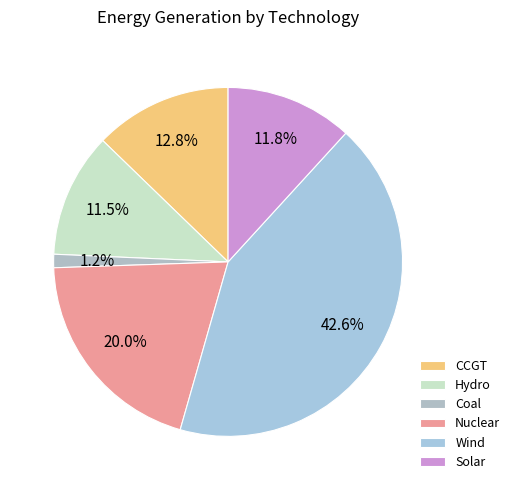

The Solar slice represents 2% of the pie. True or false?

False